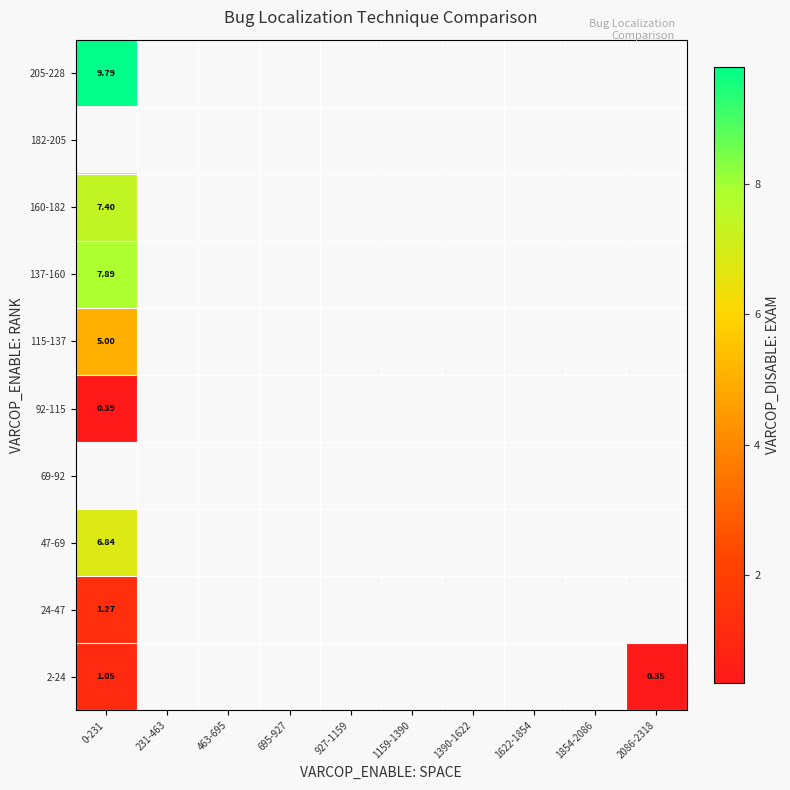

At how many categories does at least one series exceed 5?

1